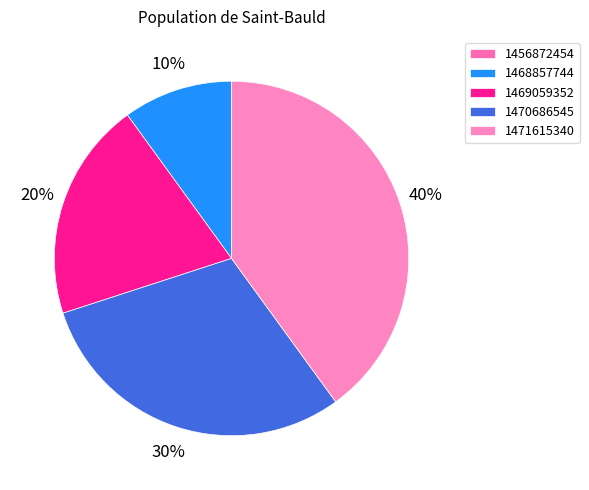

Between 1470686545 and 1468857744, which is larger?

1470686545